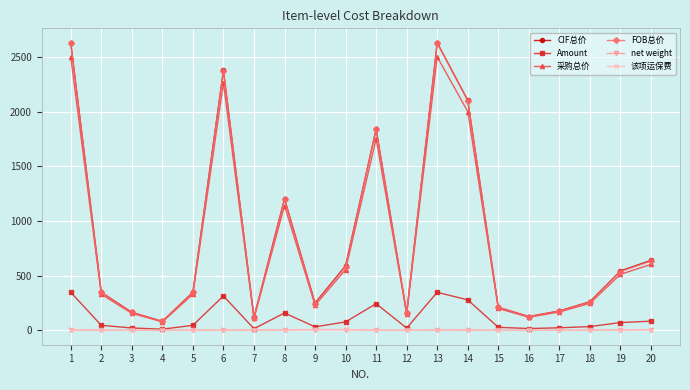

Is the value of 采购总价 at 9 greater than the value of net weight at 3?

Yes